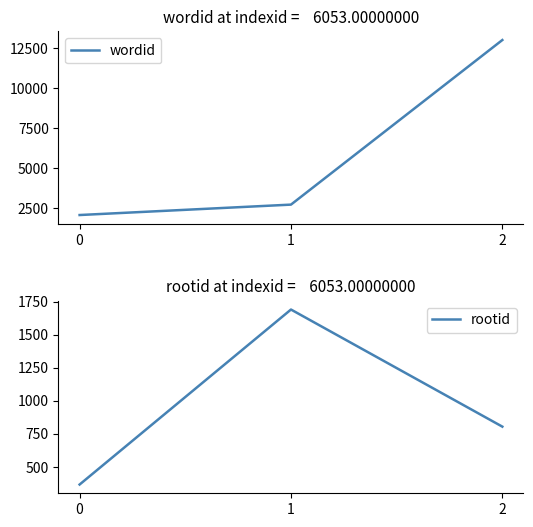

At which label is wordid closest to 7546?

1